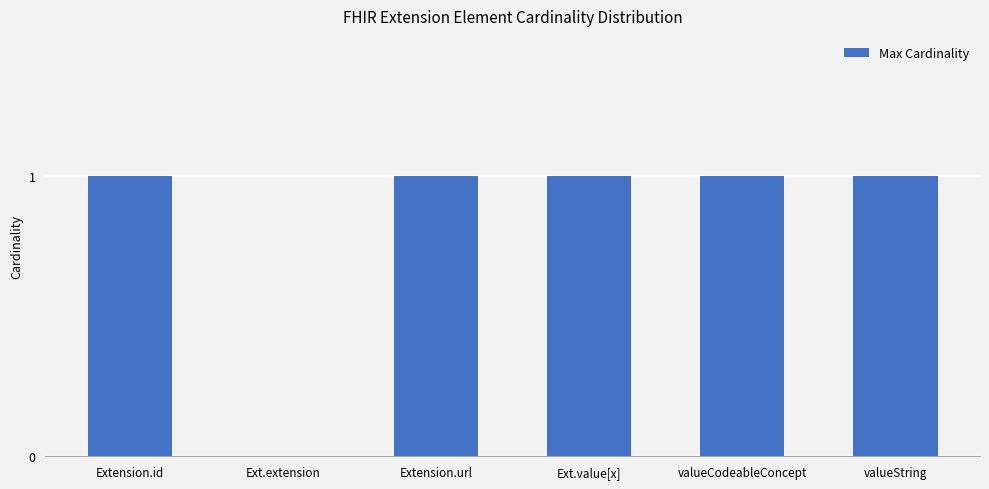

The chart shows a value of 0 at Ext.extension. True or false?

True